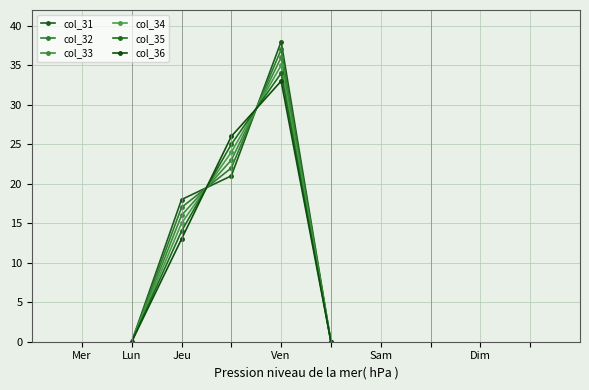

At which category does col_34 reach its first local peak?

Ven